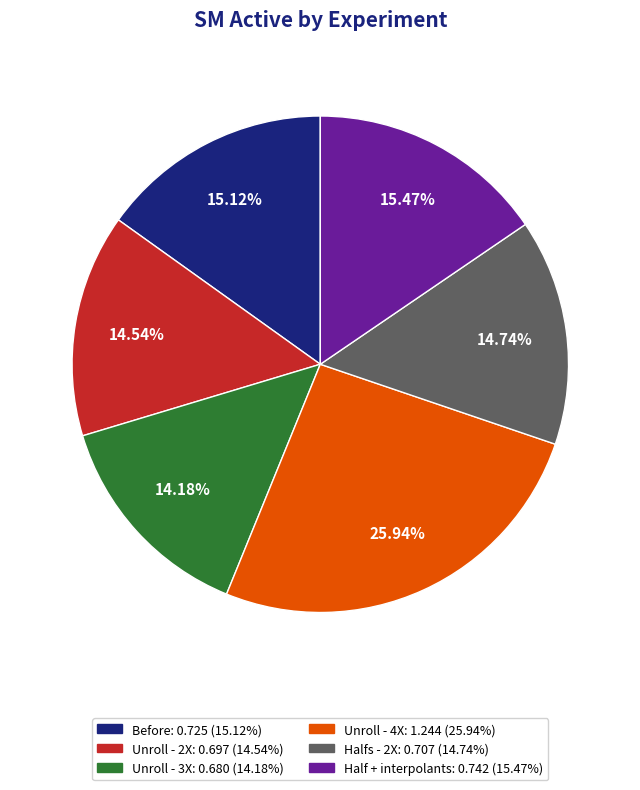

How many slices are in this pie chart?

6